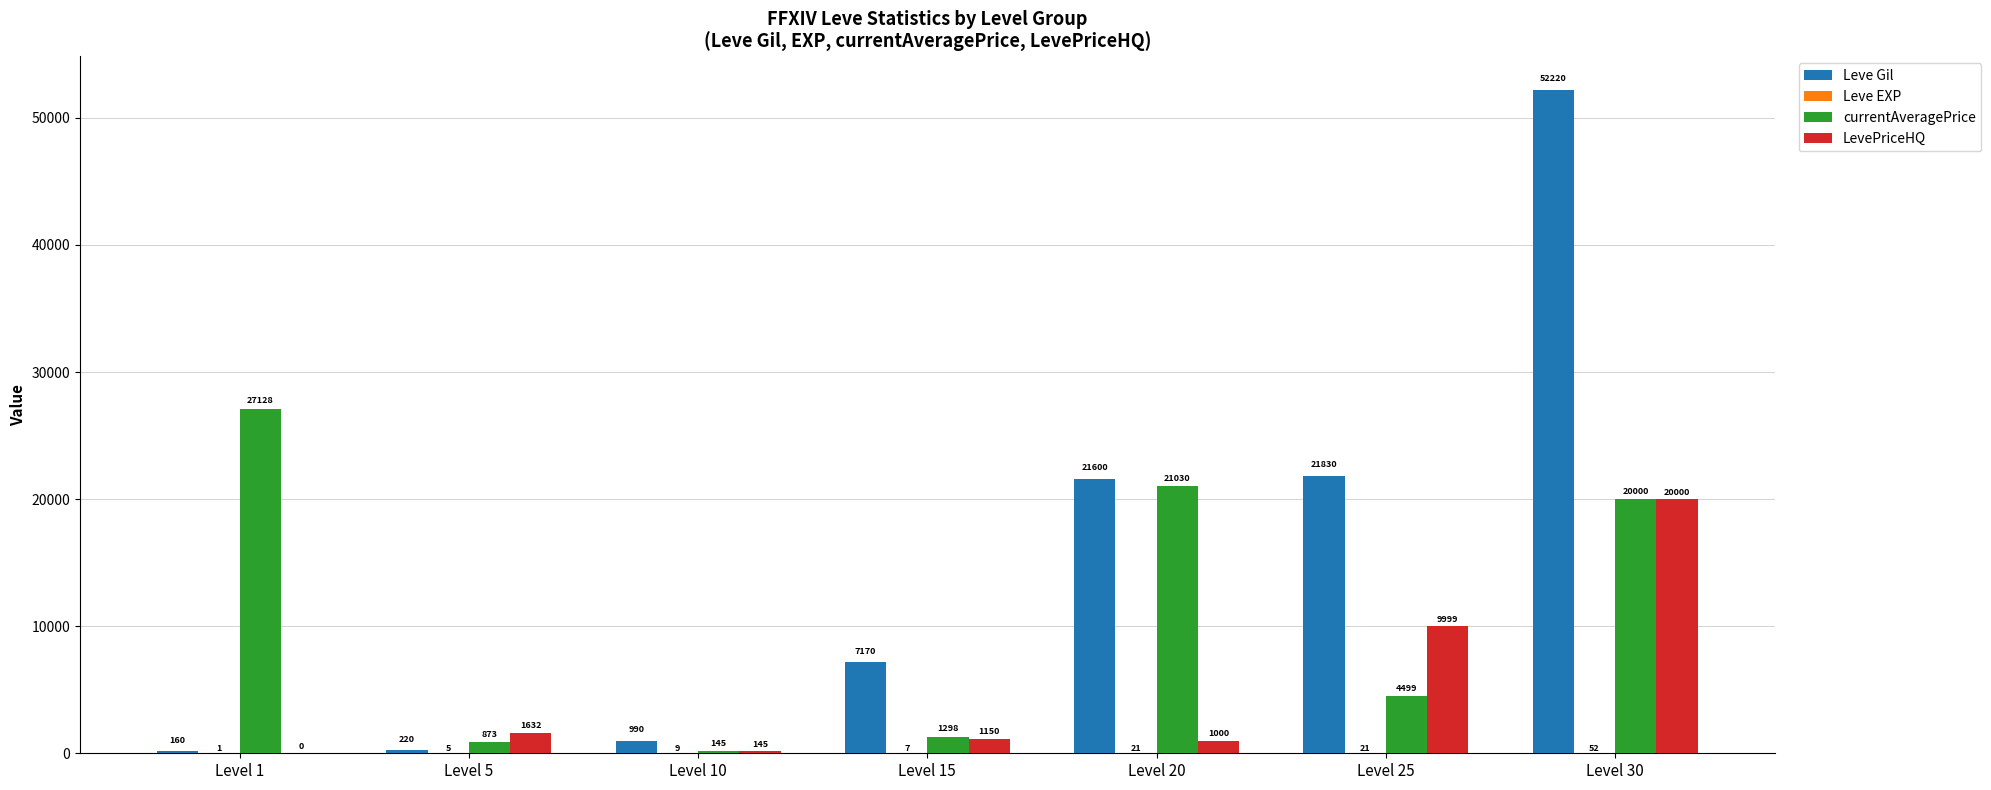

True or false: Leve Gil has a value of 21600 at Level 20.

True